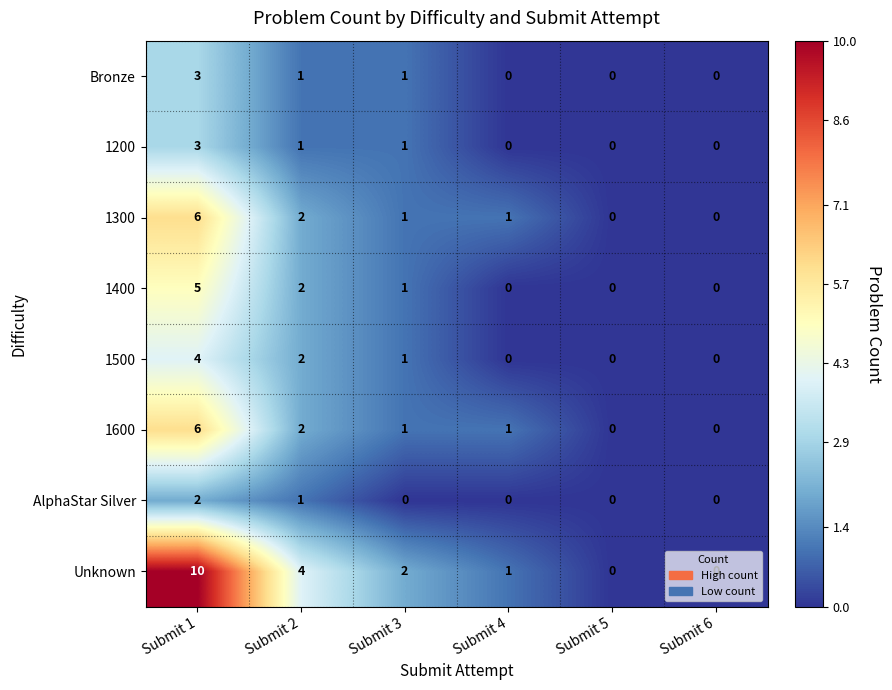

Which category has the highest value in the 1600 series?

Submit 1